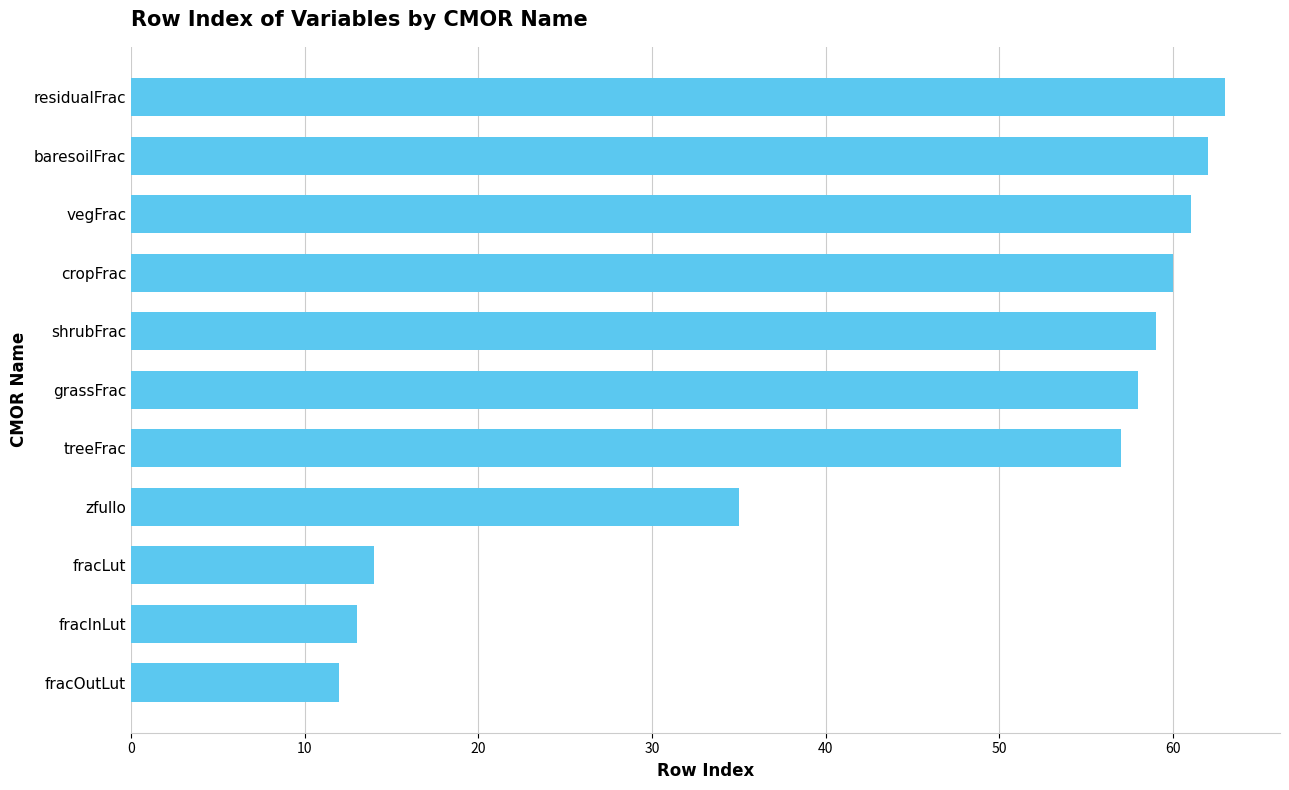

Count the number of data series in this chart.

1